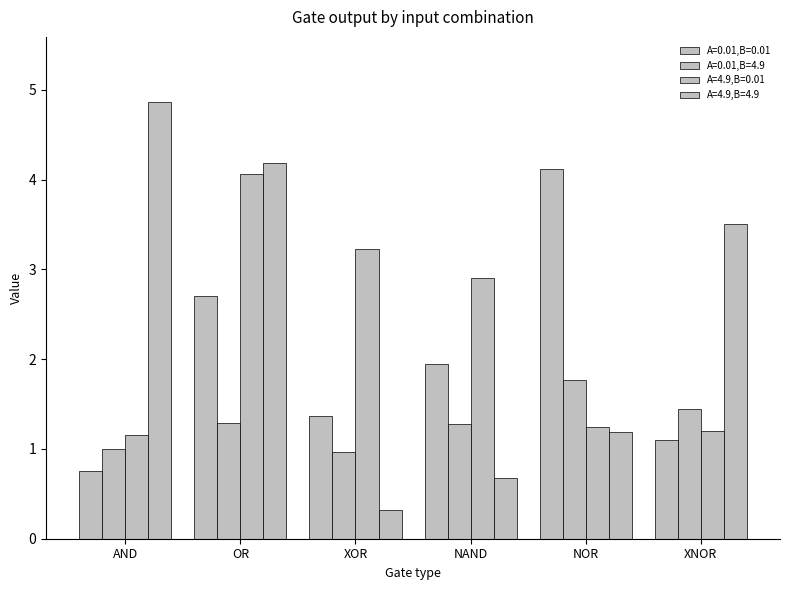

Reading left to right, transcribe all the data shown in this chart.

A=0.01,B=0.01: 0.8	2.7	1.4	2.0	4.1	1.1
A=0.01,B=4.9: 1.0	1.3	1.0	1.3	1.8	1.4
A=4.9,B=0.01: 1.1	4.1	3.2	2.9	1.2	1.2
A=4.9,B=4.9: 4.9	4.2	0.3	0.7	1.2	3.5